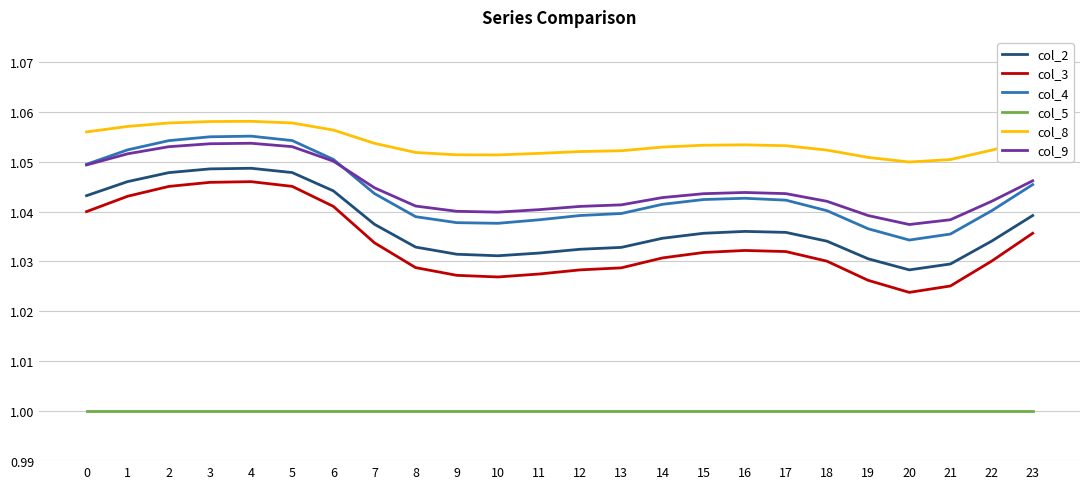

Which series changed the most between 5 and 10?

col_3